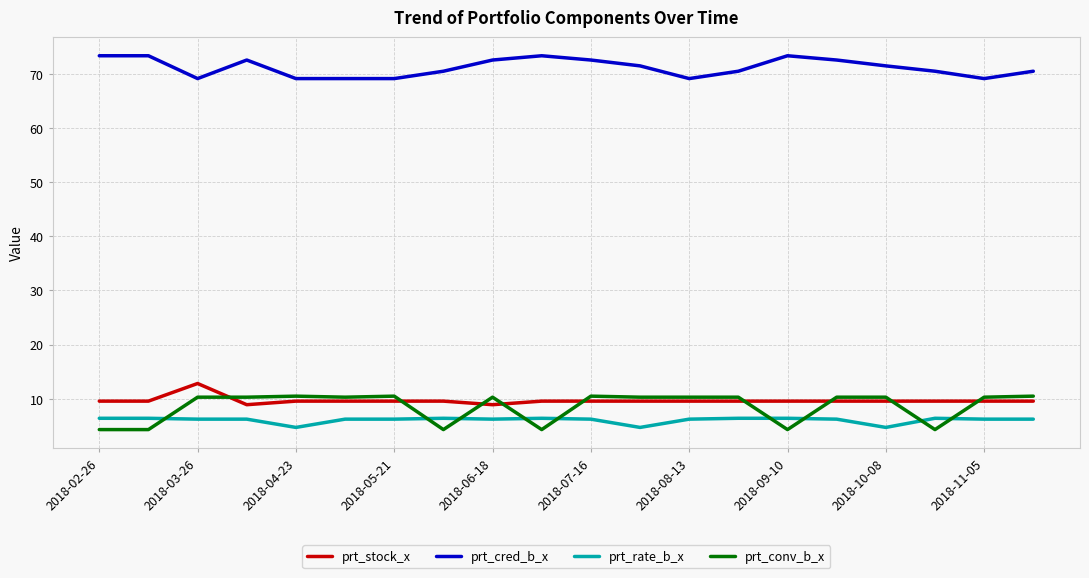

Which series has the largest total across all categories?

prt_cred_b_x